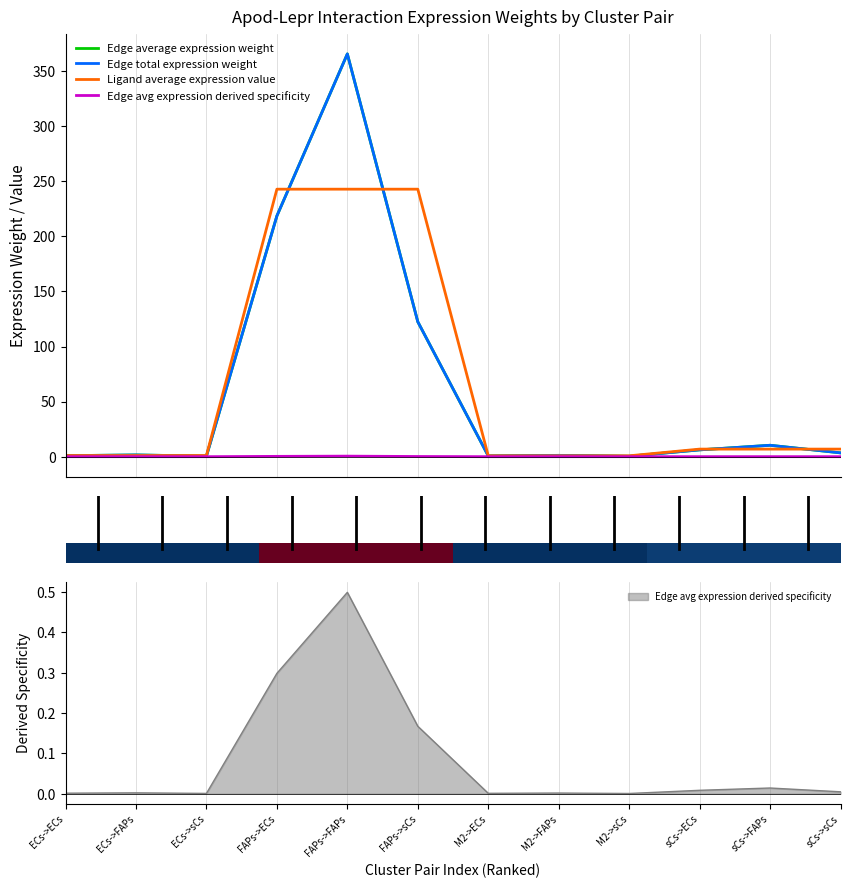

Which series has the widest spread of values?

Edge average expression weight